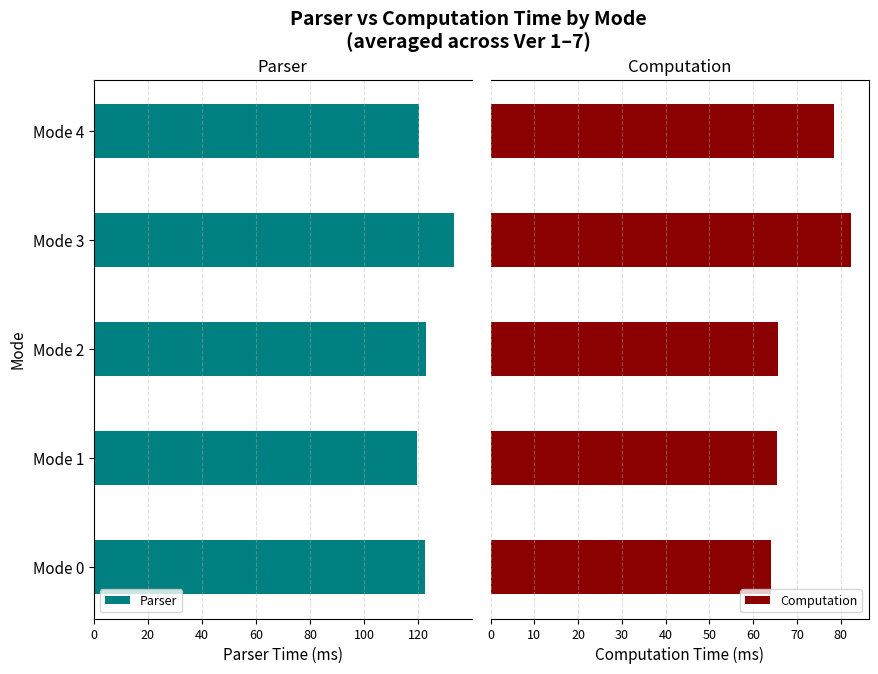

Which series has the largest total across all categories?

Parser